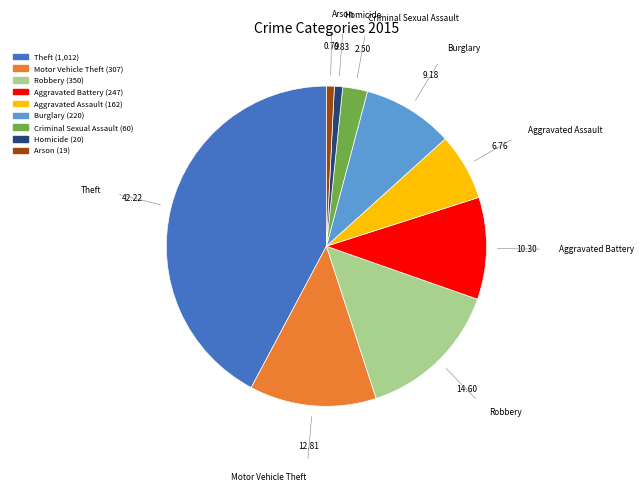

Count the number of slices in the pie.

9